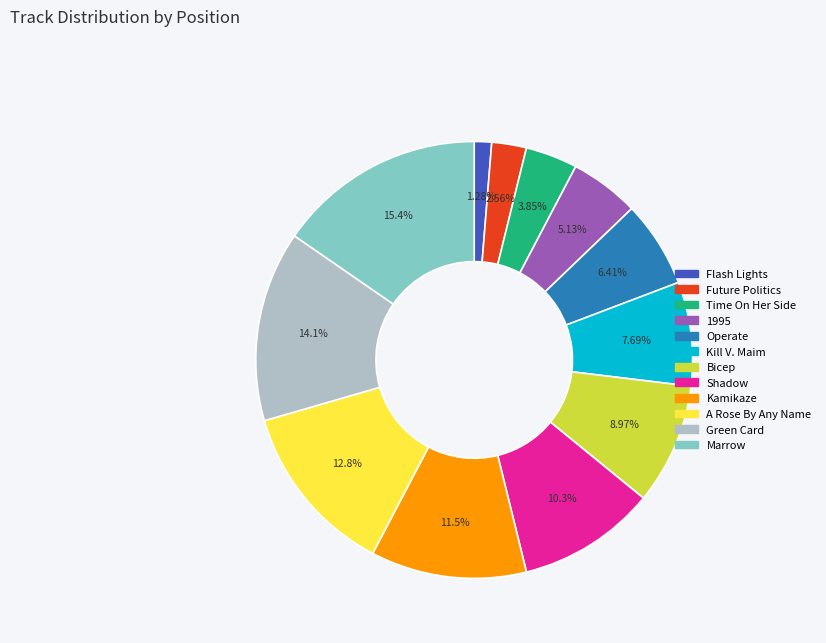

Between Marrow and Time On Her Side, which is larger?

Marrow